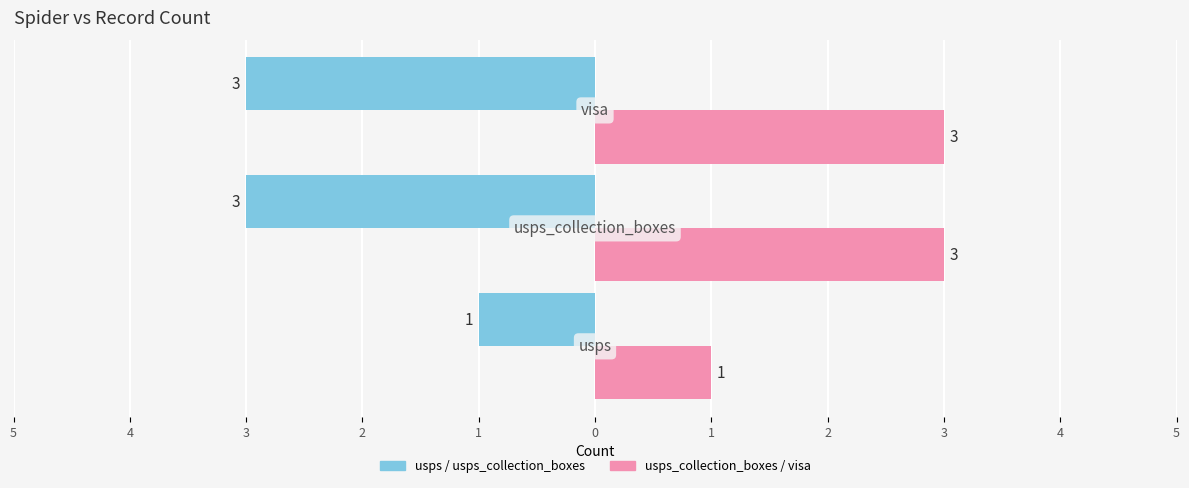

Does the chart contain stacked bars?

No